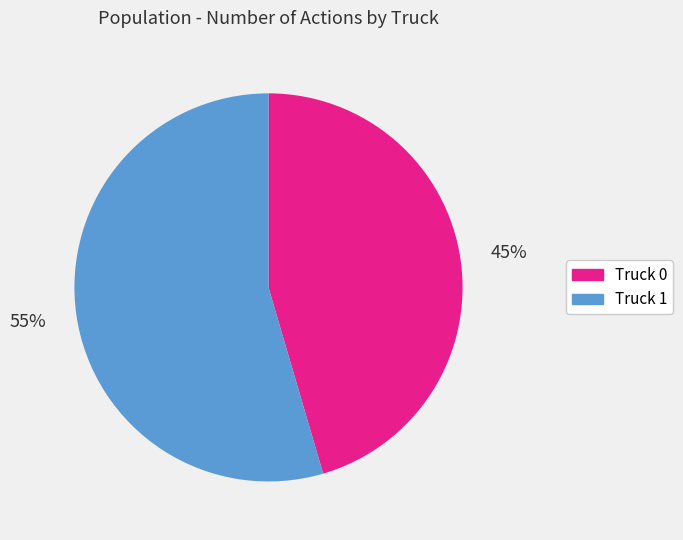

Approximately how many times larger is the value at Truck 1 compared to Truck 0?

1.2